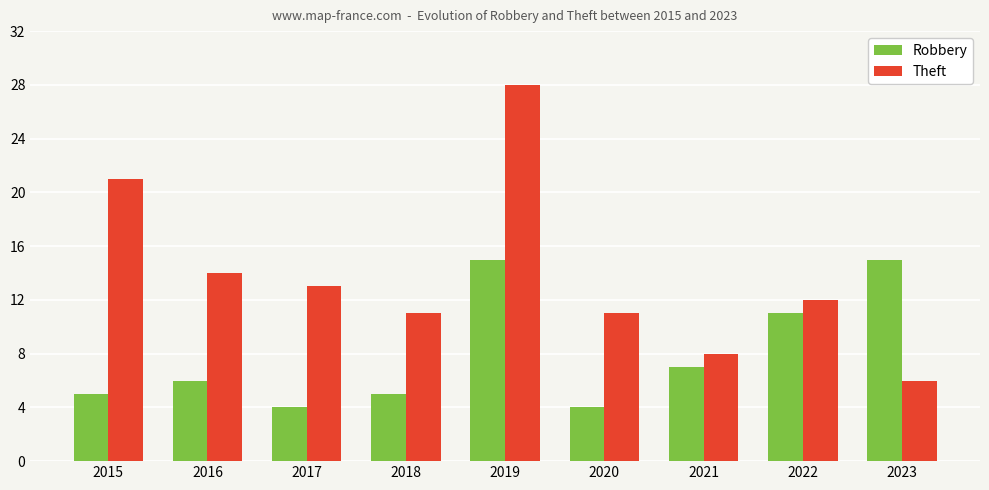

How many bars are there in each group?

2